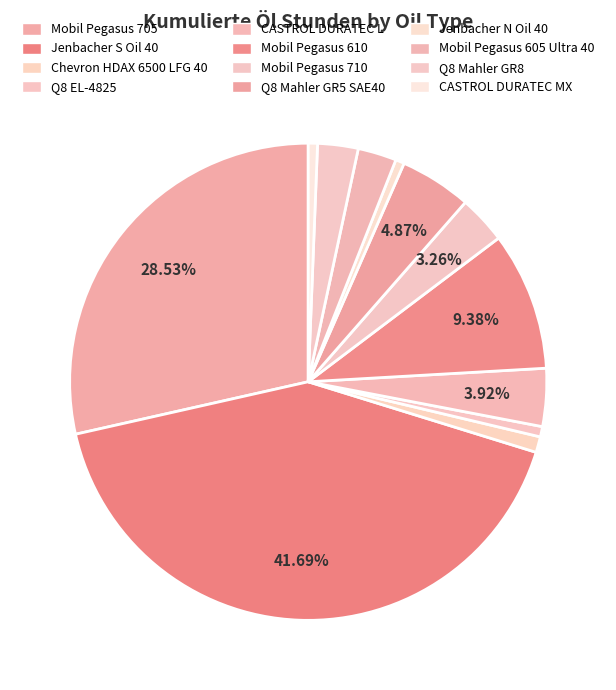

How many segments does this pie chart have?

12